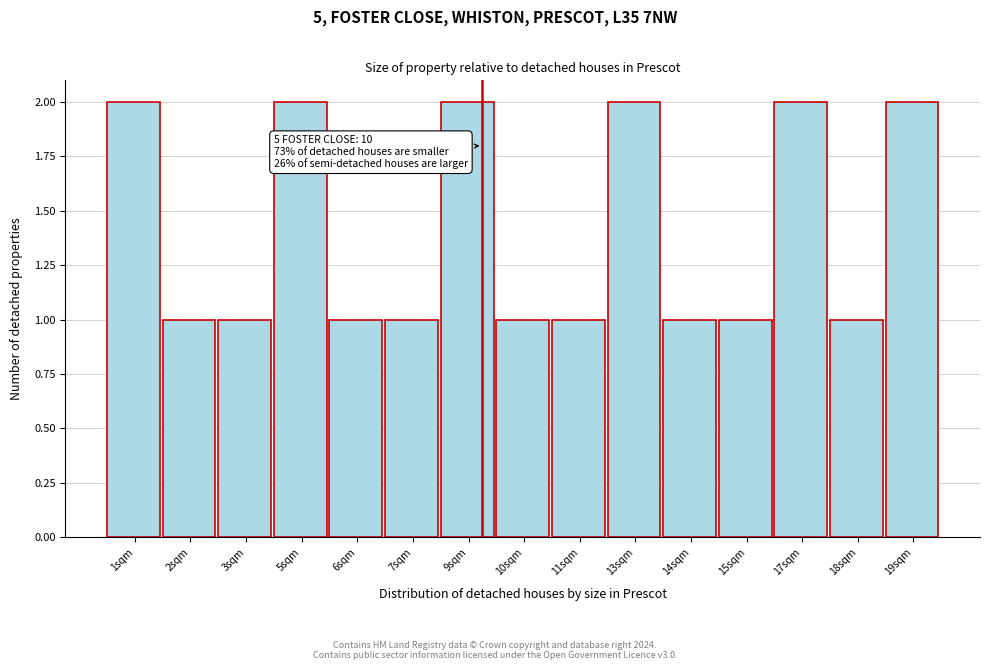

Reading left to right, extract all data points from this chart.

2	1	1	2	1	1	2	1	1	2	1	1	2	1	2